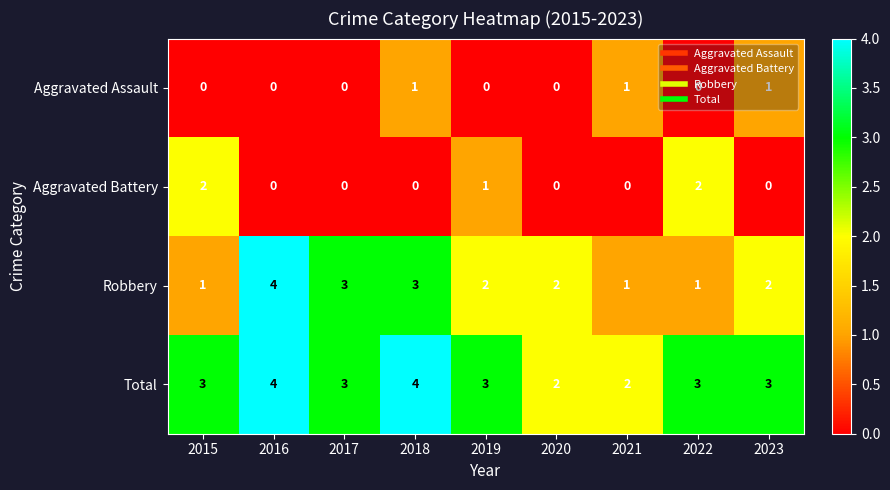

True or false: Aggravated Battery has a value of 1 at 2022.

False